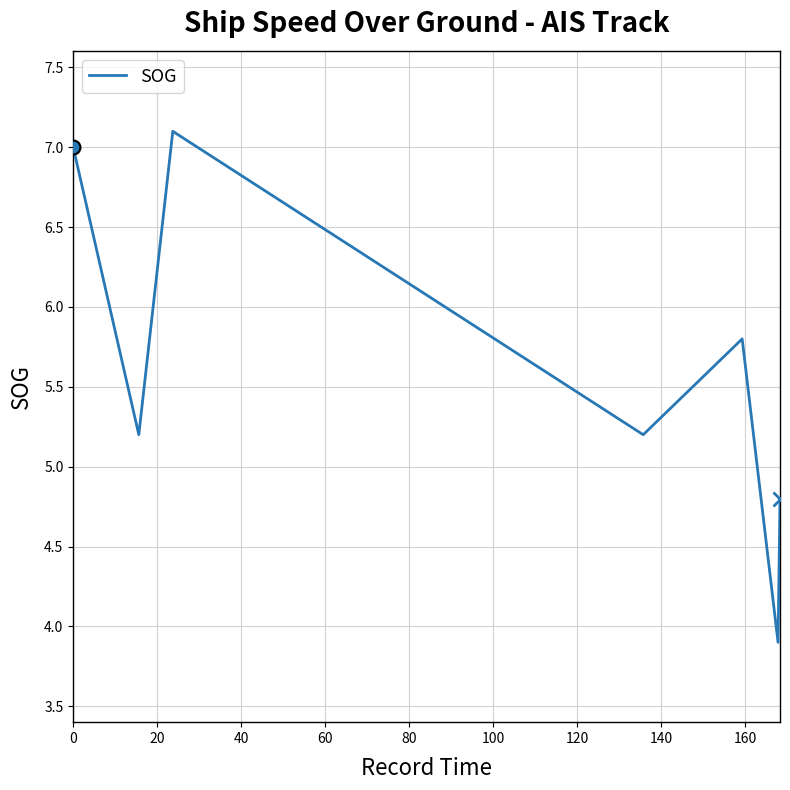

Reading right to left, extract all data points from this chart.

4.8	3.9	5.8	5.2	7.1	5.2	7.0